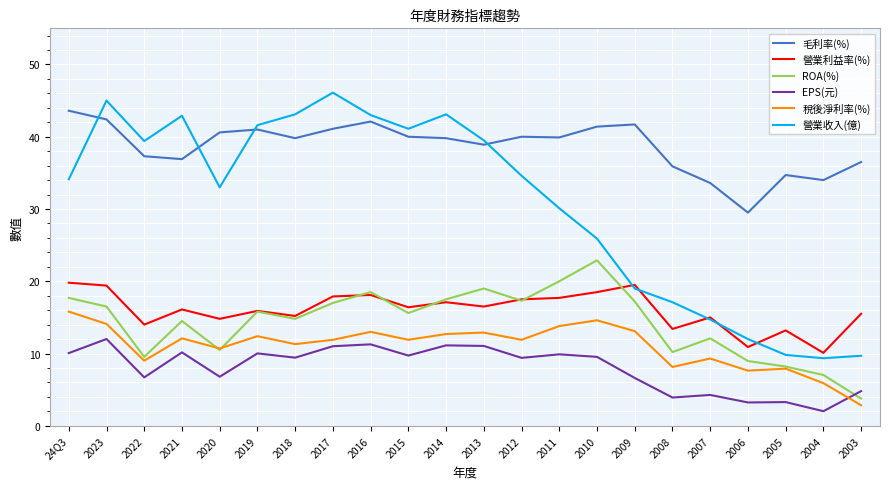

How many series are shown in this chart?

6